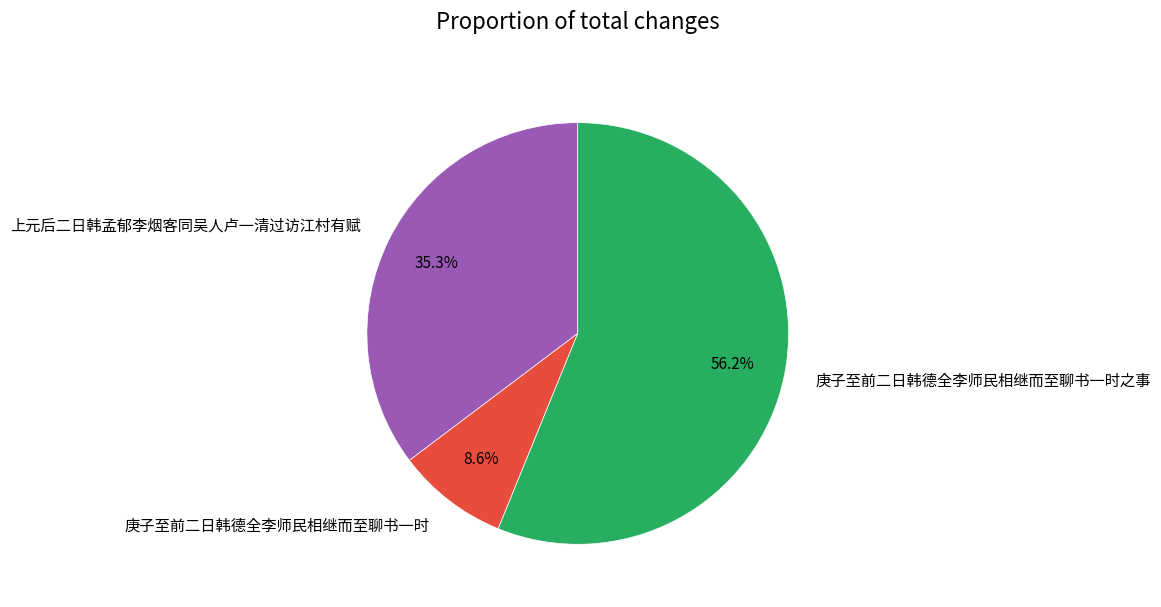

To the nearest percent, what is the combined percentage of 庚子至前二日韩德全李师民相继而至聊书一时 and 庚子至前二日韩德全李师民相继而至聊书一时之事?

65%